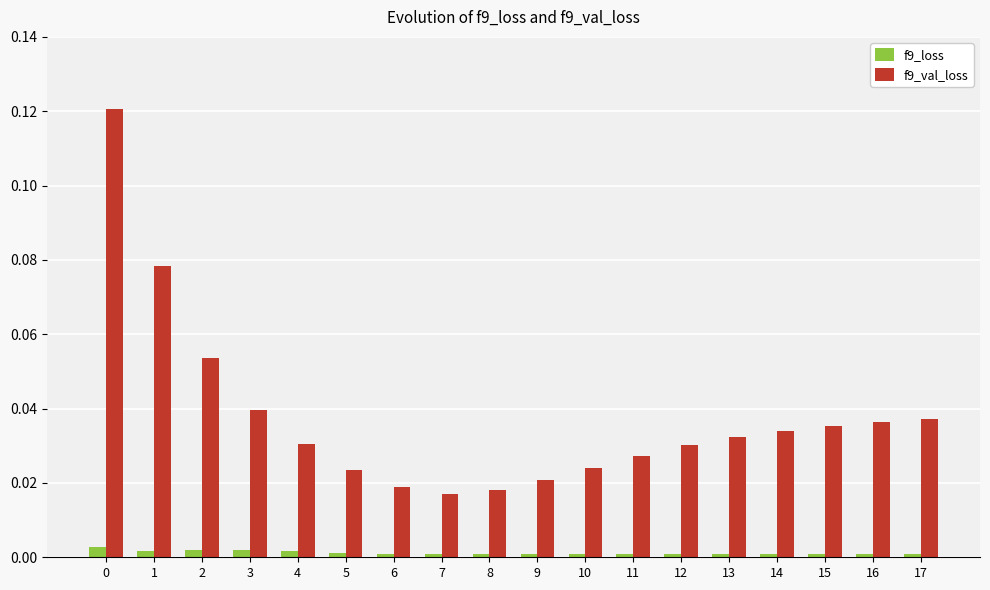

How many categories are shown in the chart?

18